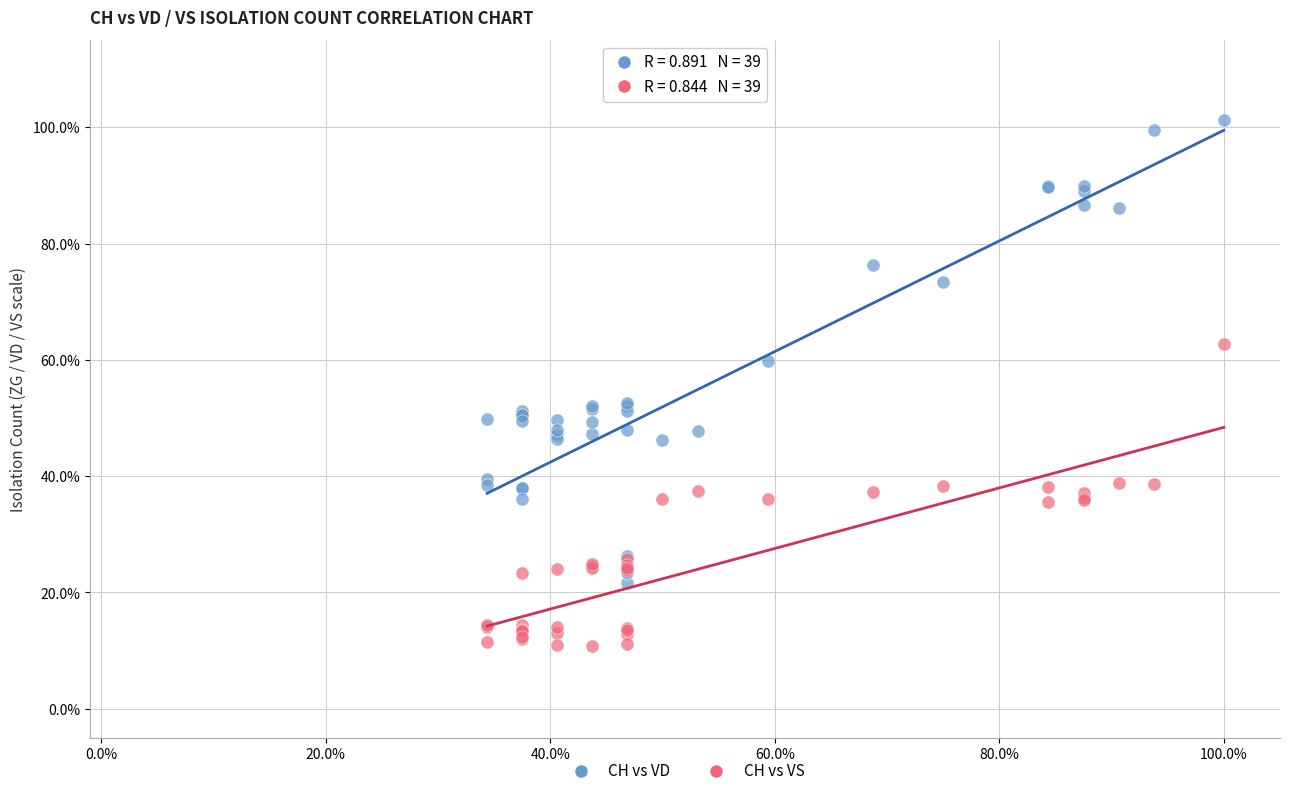

Which series contains the lowest Y value?

CH vs VS